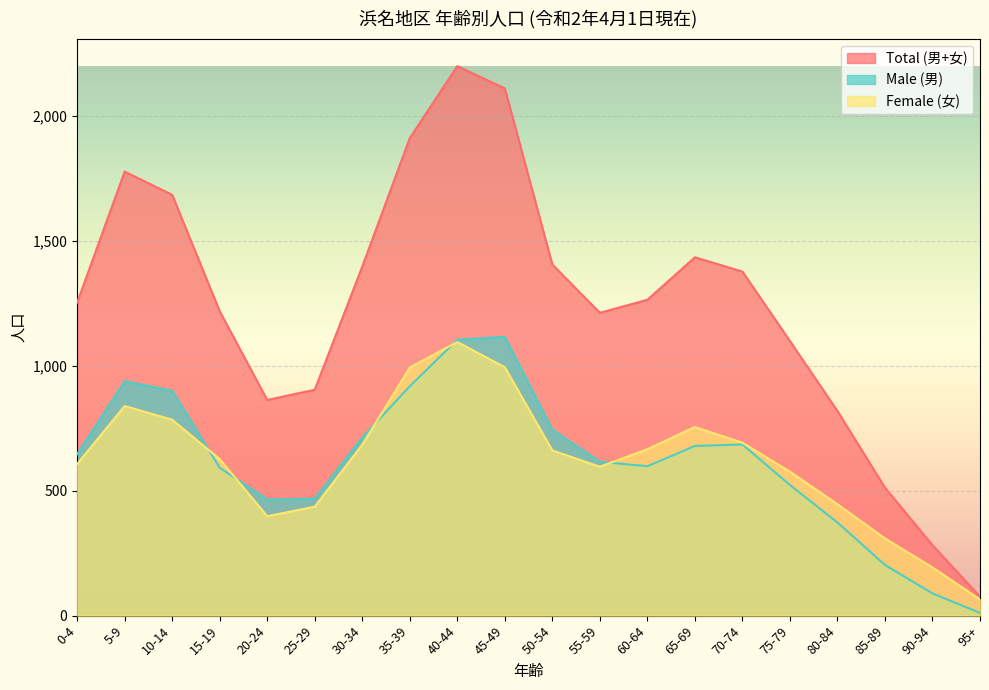

True or false: Female (女) has more than 2 interior local peaks.

True